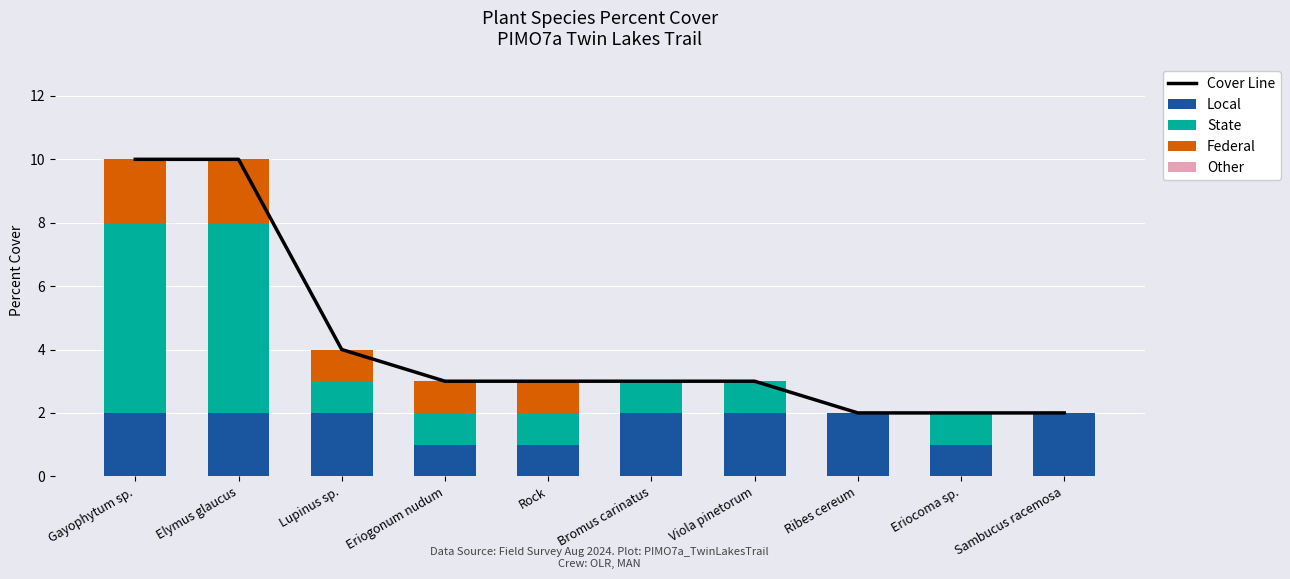

Which series changed the most between Lupinus sp. and Sambucus racemosa?

Cover Line